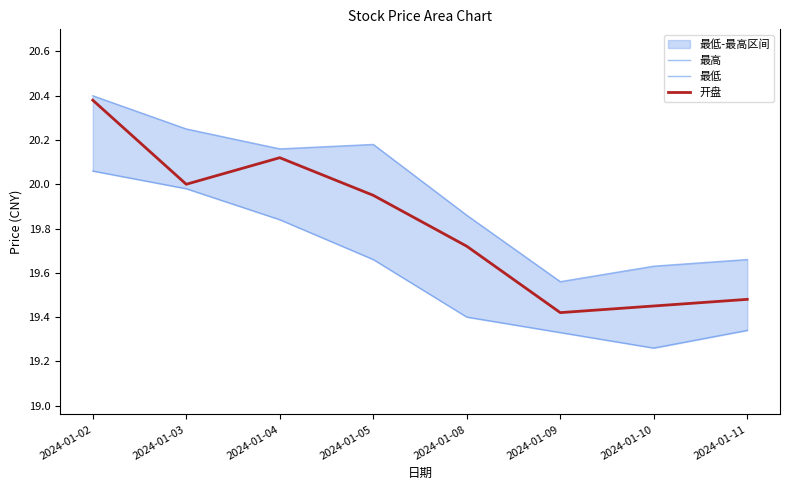

Reading left to right, transcribe all the data shown in this chart.

最高: 20.4	20.2	20.2	20.2	19.9	19.6	19.6	19.7
最低: 20.1	20.0	19.8	19.7	19.4	19.3	19.3	19.3
开盘: 20.4	20.0	20.1	19.9	19.7	19.4	19.4	19.5